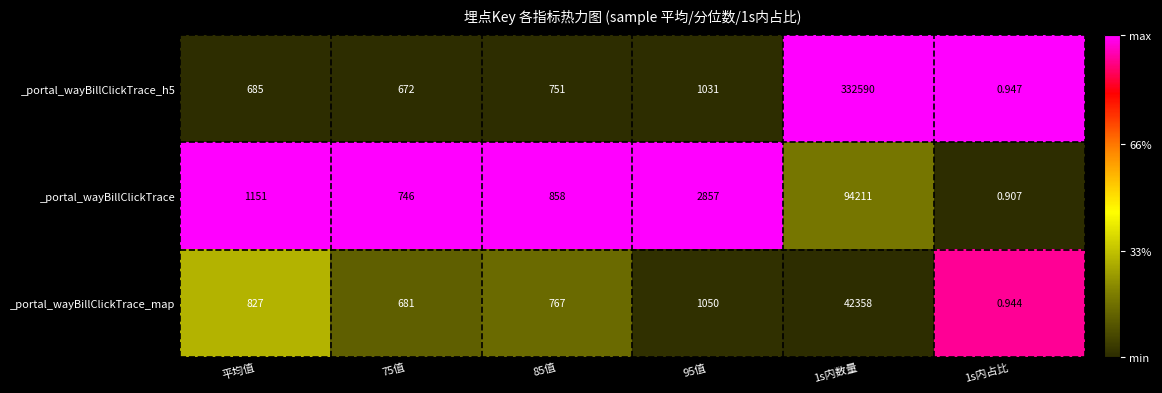

Which category has the highest value across all series?

1s内数量